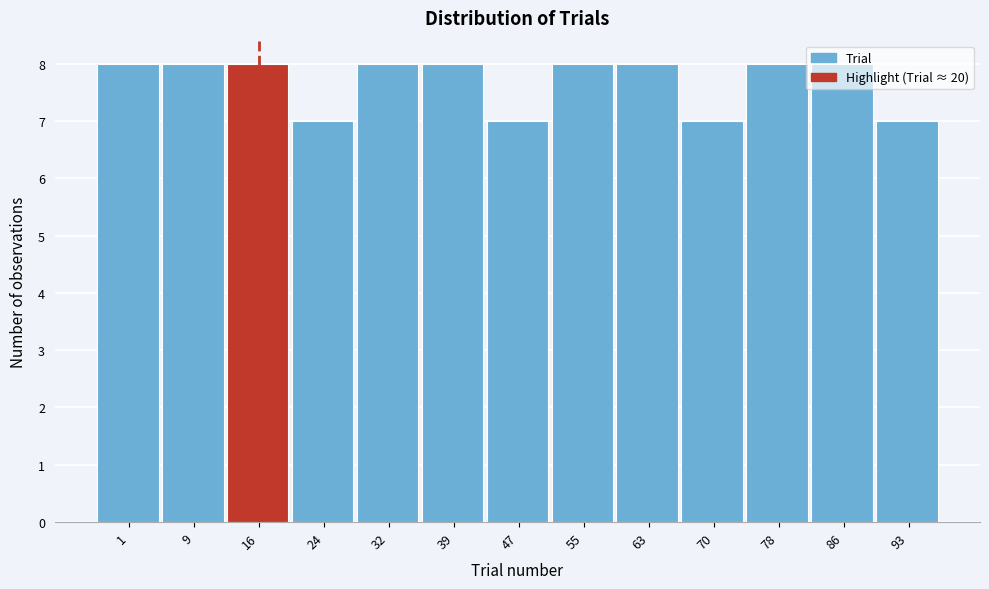

Which has a higher value, 16 or 93?

16